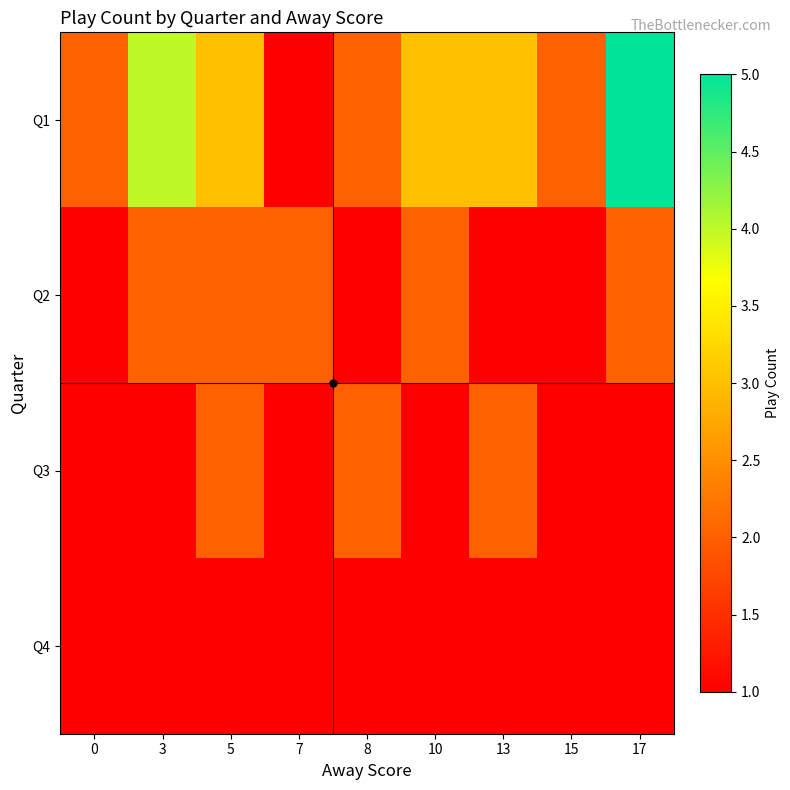

Which series has the largest range (max minus min)?

Q1